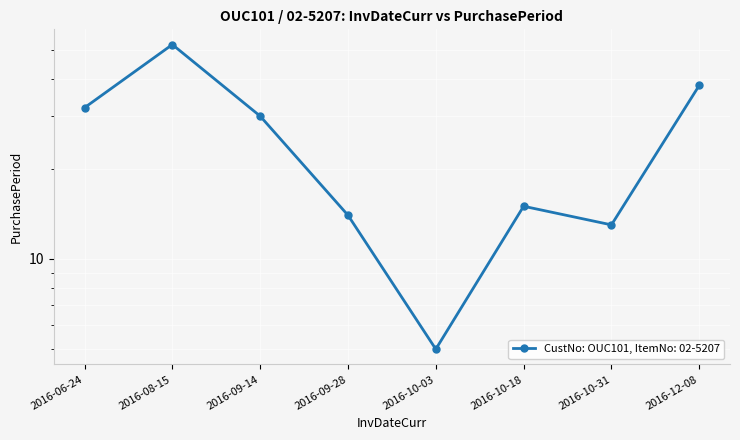

What is the sum of the values at 2016-10-03 and 2016-09-14?

35